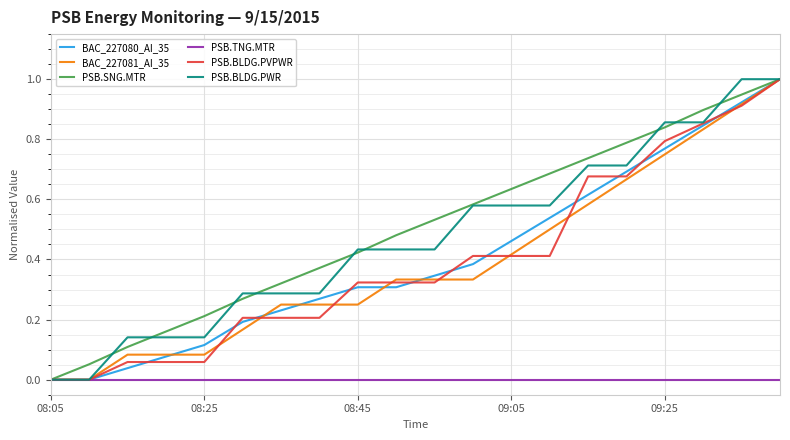

What is the greatest value displayed?

1.0